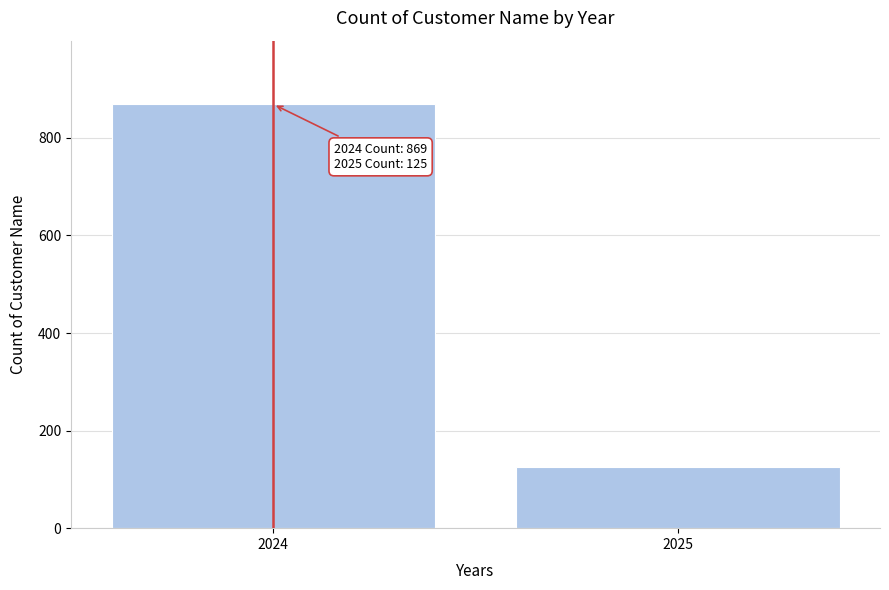

Reading right to left, transcribe all the data shown in this chart.

2025=125	2024=869